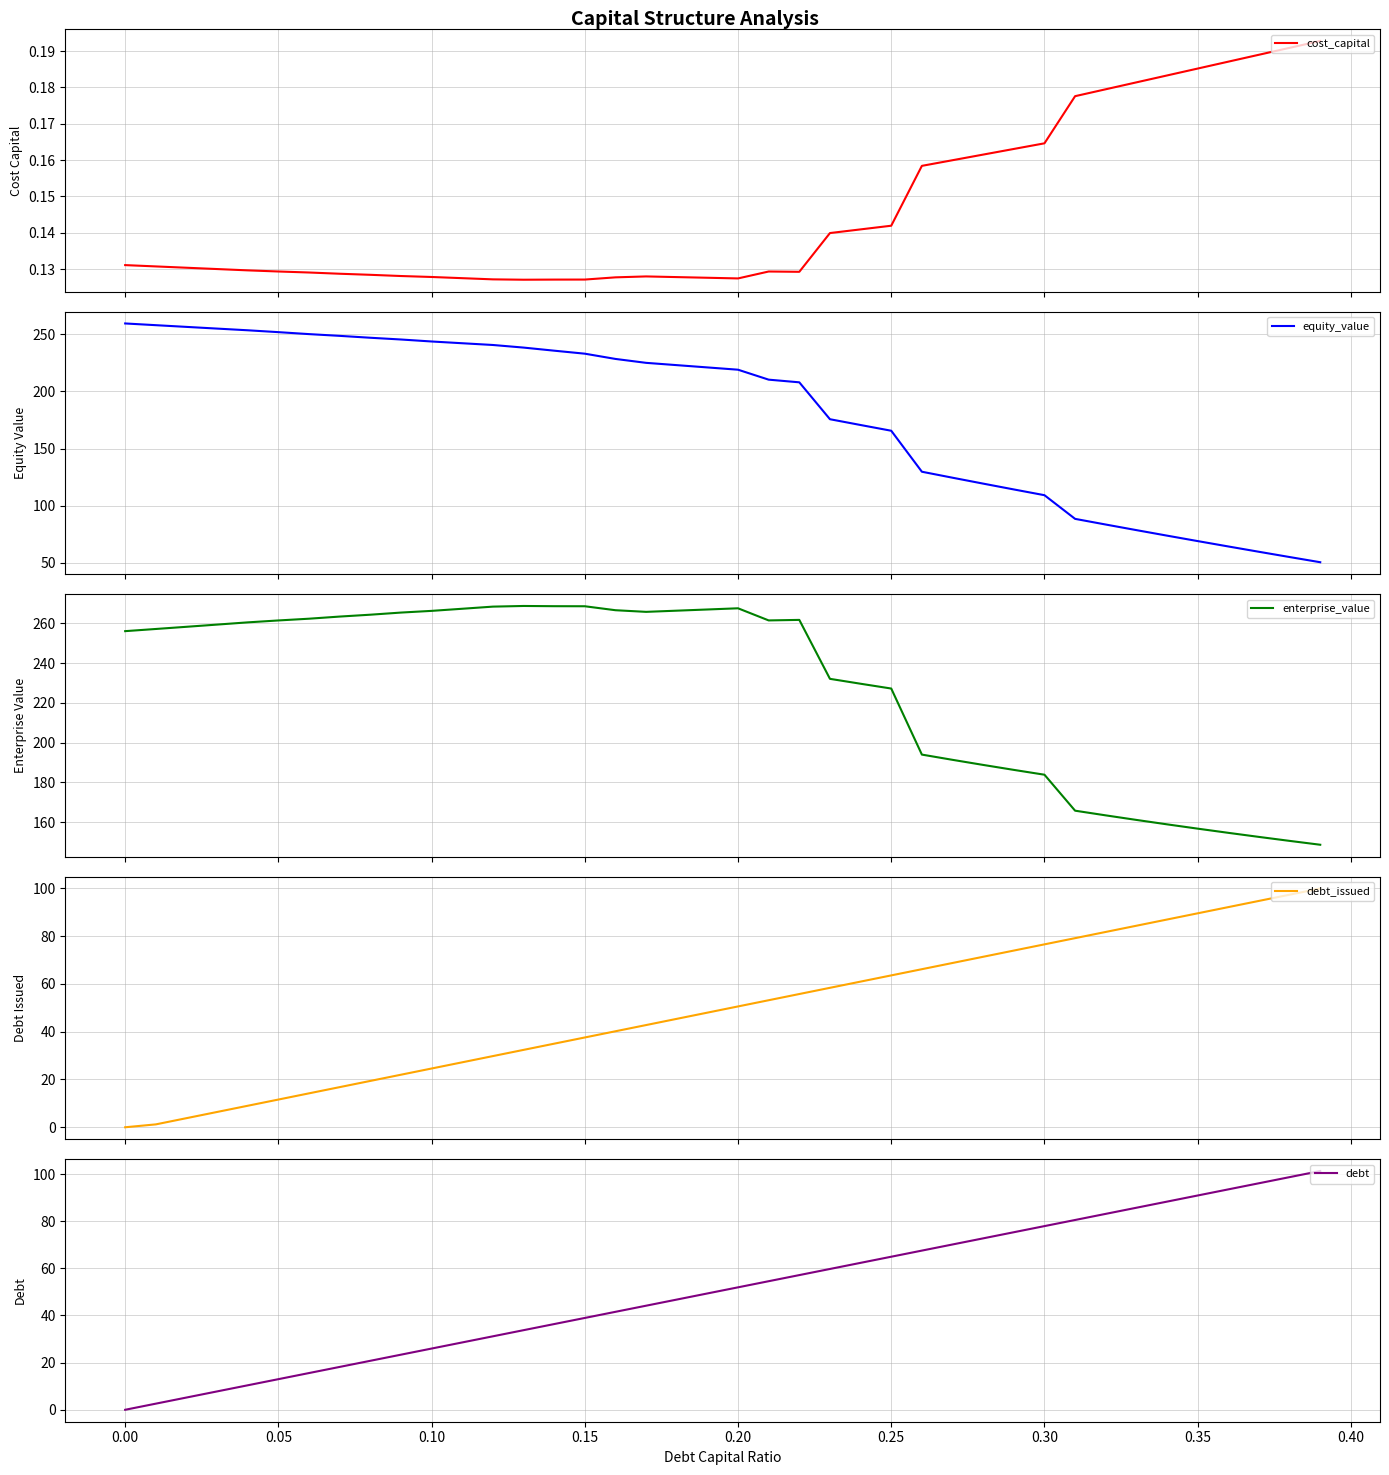

What is the minimum value for enterprise_value?

148.6